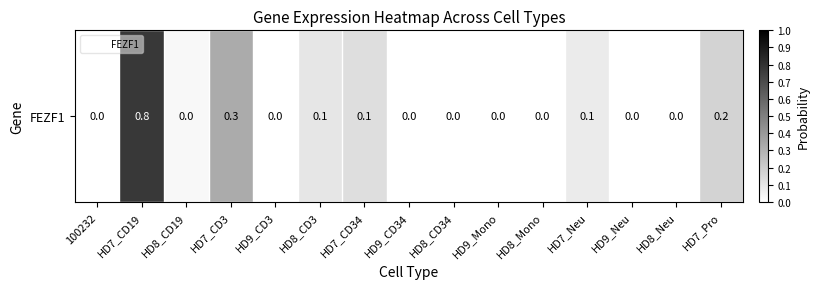

Count the number of data series in this chart.

1